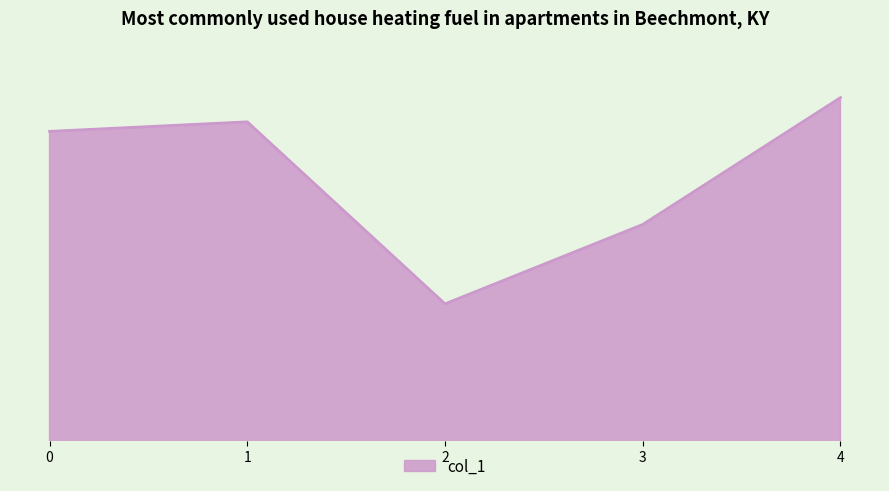

The chart shows a value of 0.9 at 4. True or false?

True